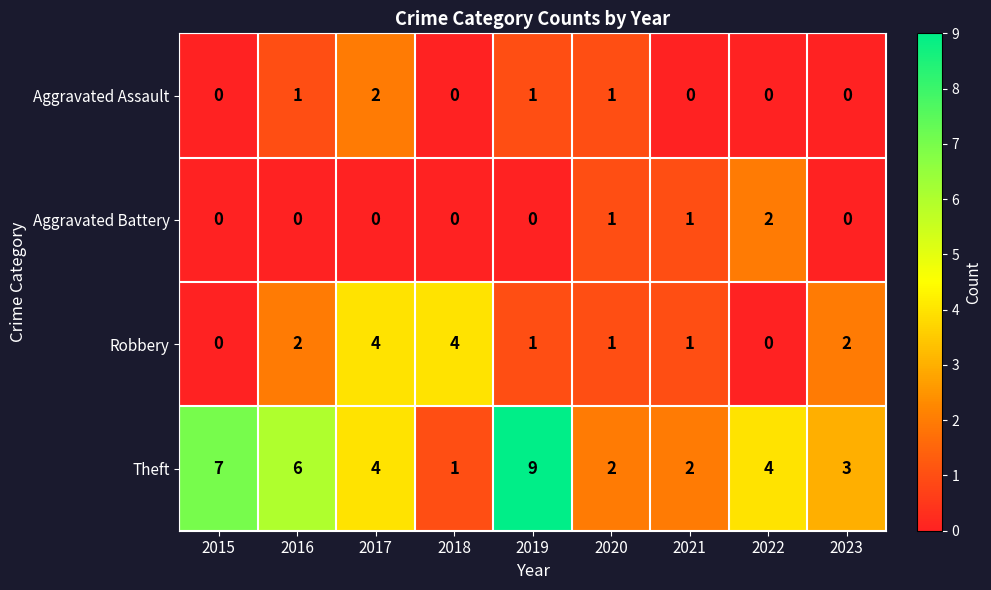

What is the total value across all series at 2017?

10